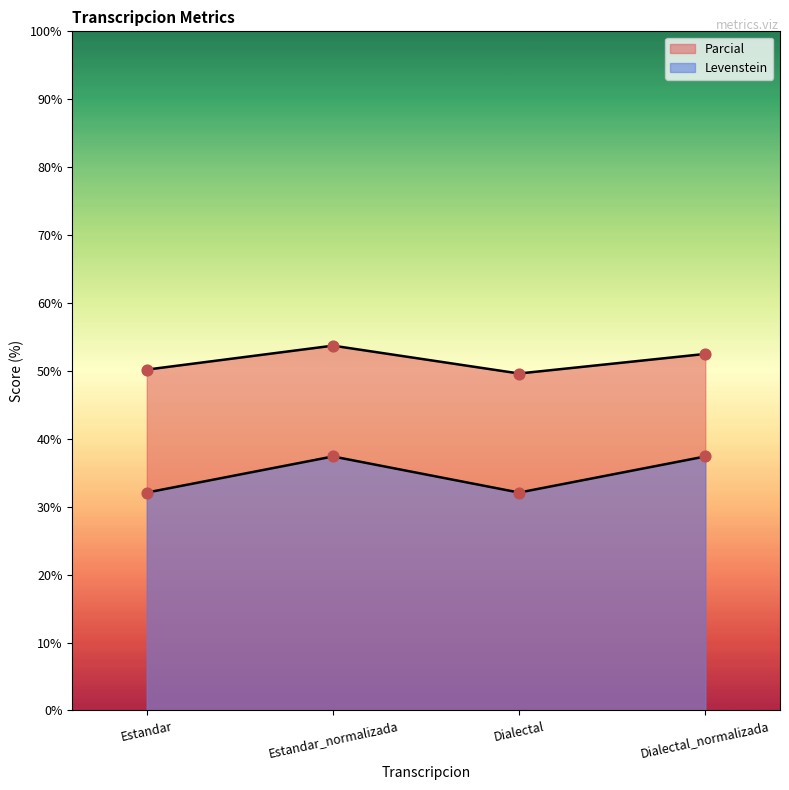

What is the total value across all series at Dialectal_normalizada?

89.9